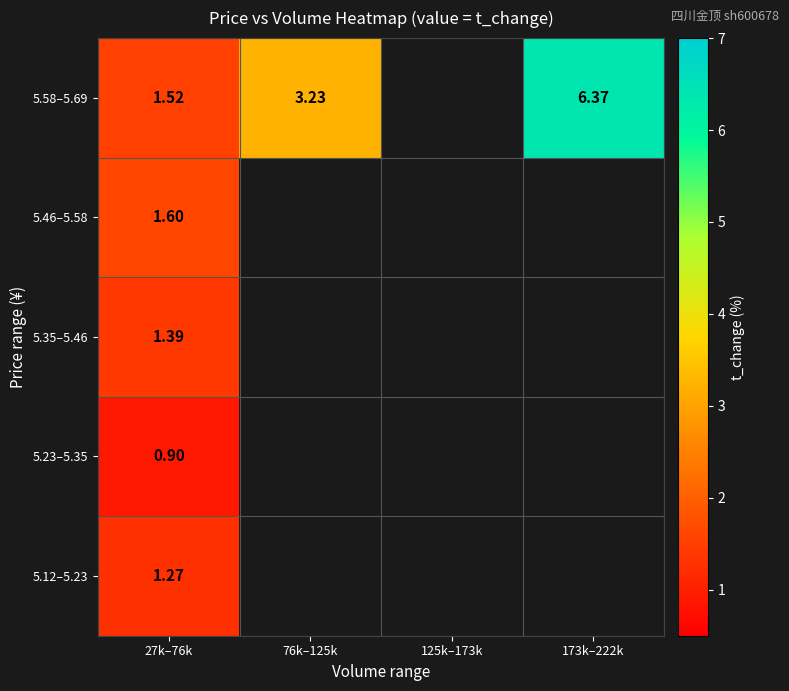

Is the value of 5.23–5.35 at 27k–76k greater than the value of 5.12–5.23 at 27k–76k?

No